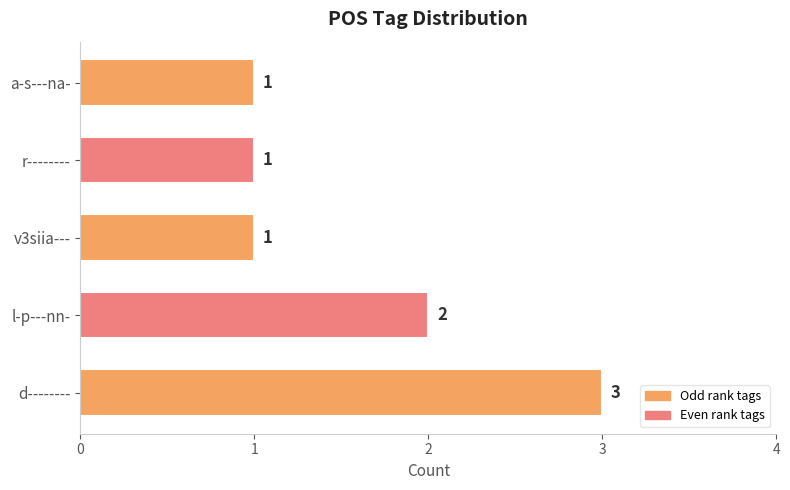

How many values are between 1 and 2?

4